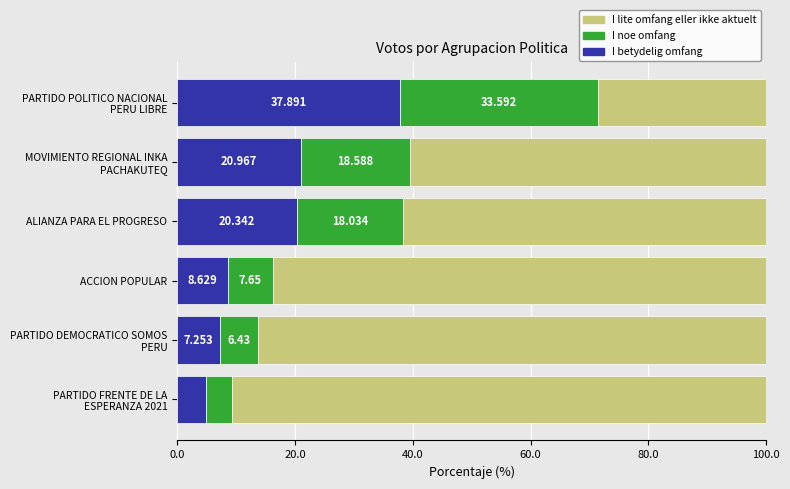

How many values in the I betydelig omfang series exceed 20?

3